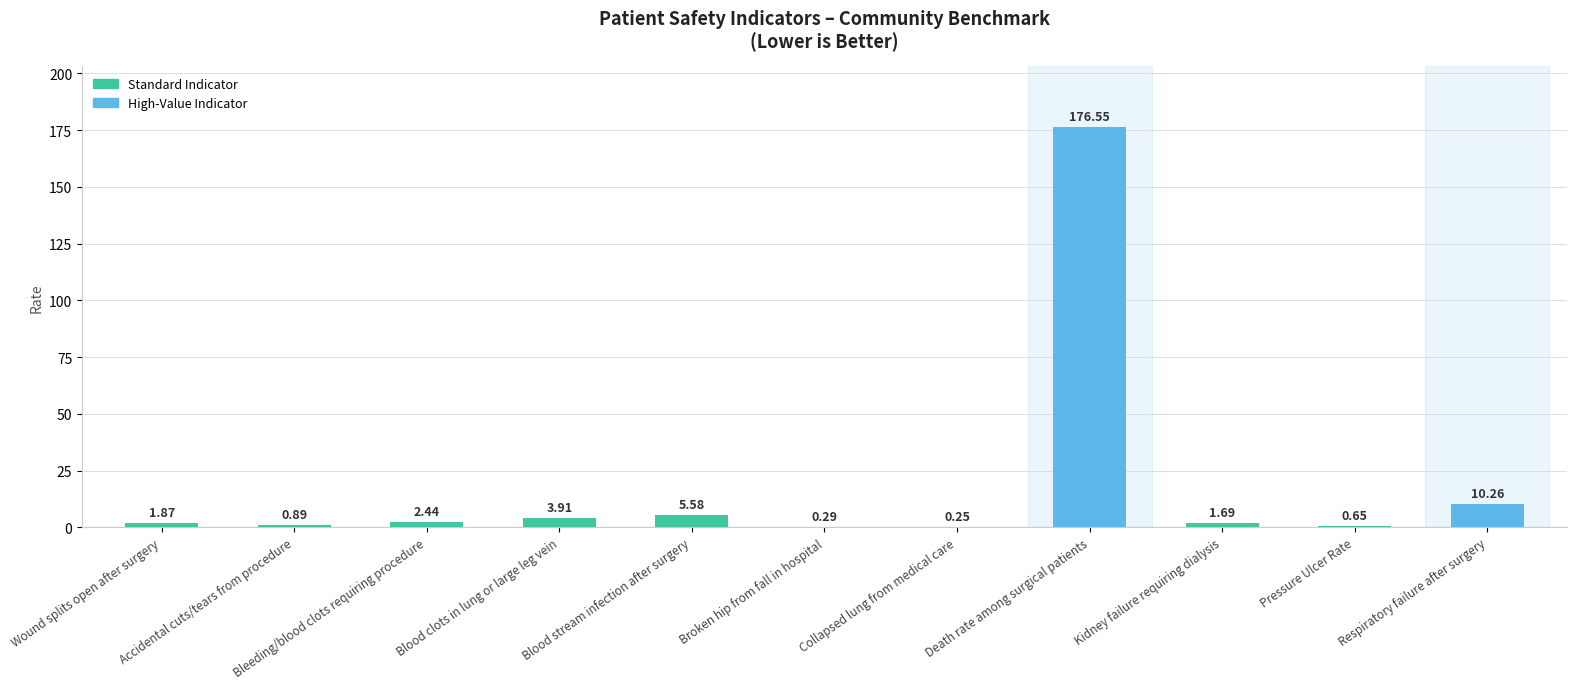

What is the difference between the values at Wound splits open after surgery and Collapsed lung from medical care?

1.6